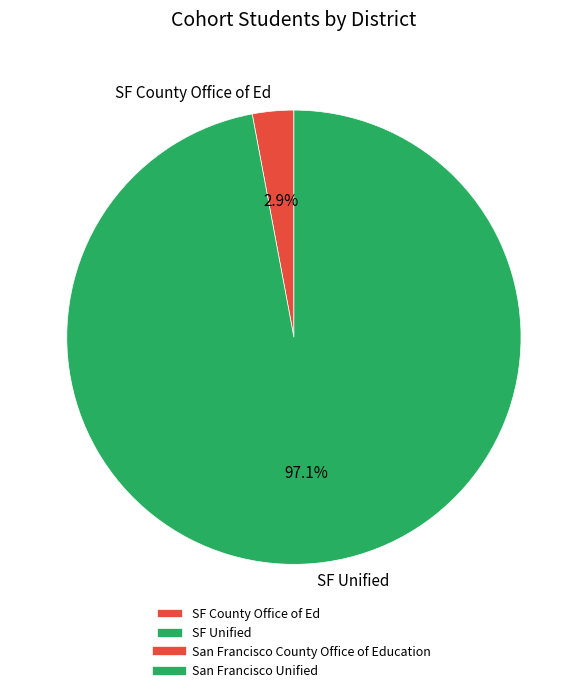

Between SF Unified and SF County Office of Ed, which is larger?

SF Unified